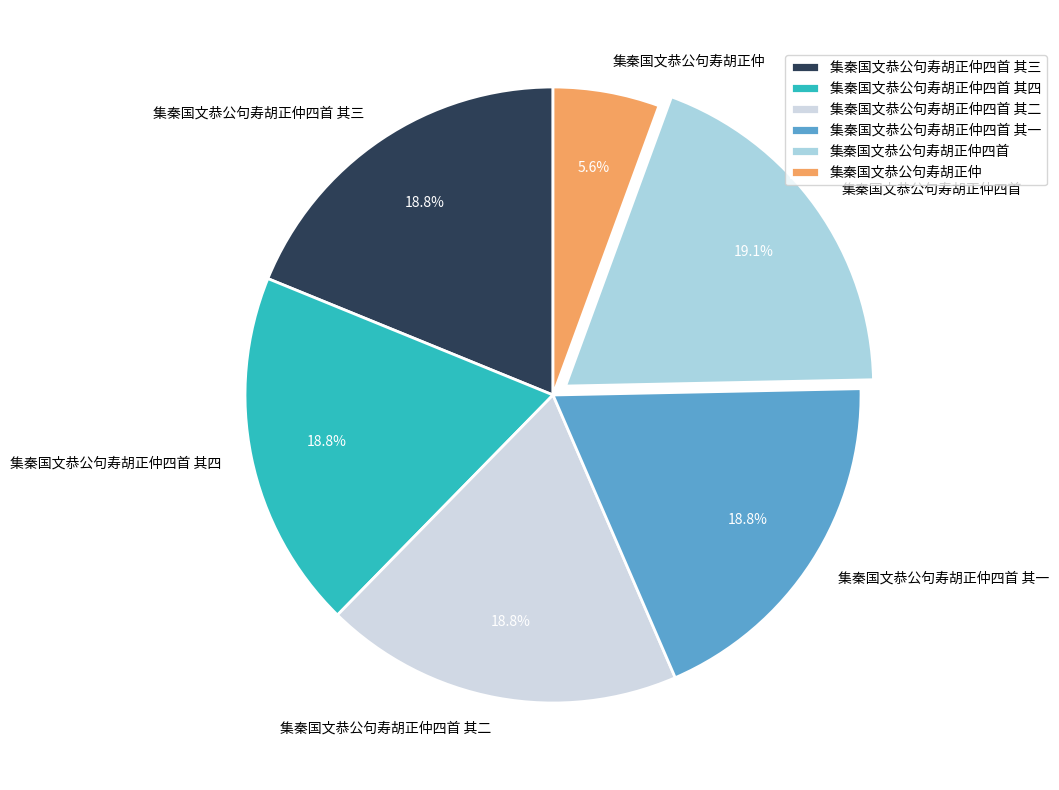

Which slice is the smallest?

集秦国文恭公句寿胡正仲